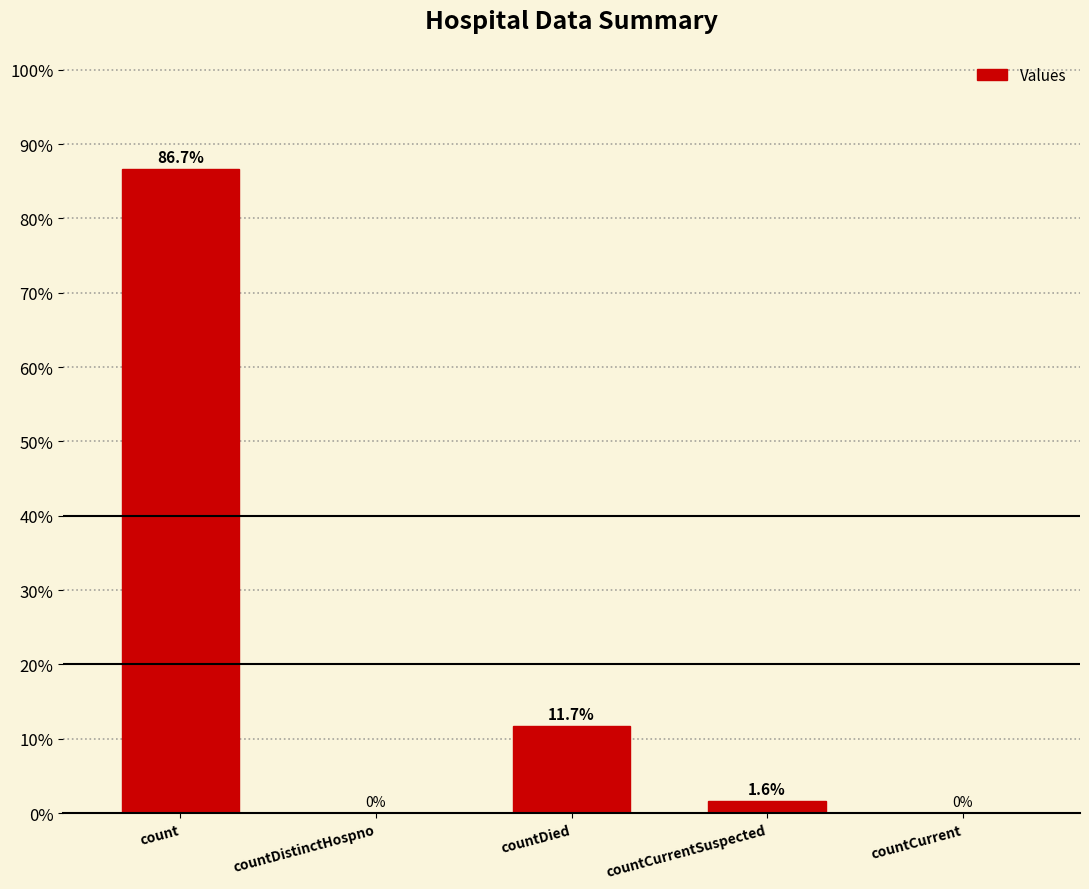

Rank the categories by value from lowest to highest.

countDistinctHospno, countCurrent, countCurrentSuspected, countDied, count